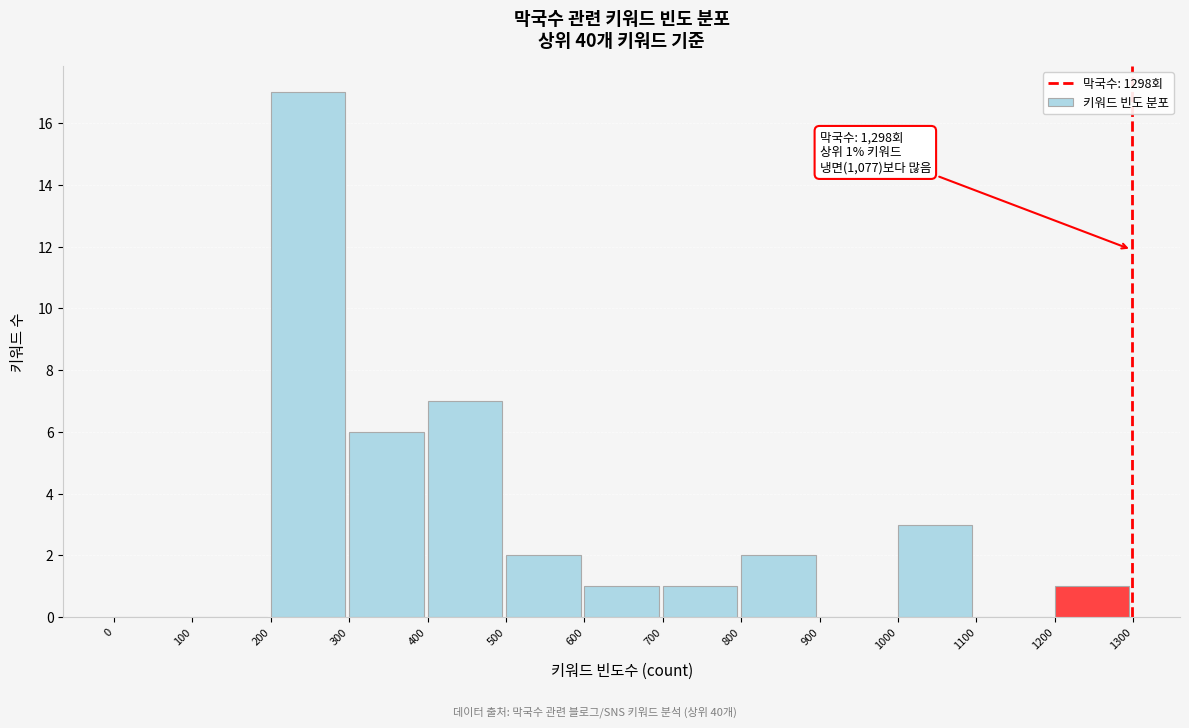

Which range on the x-axis has the tallest bar?

200 to 300